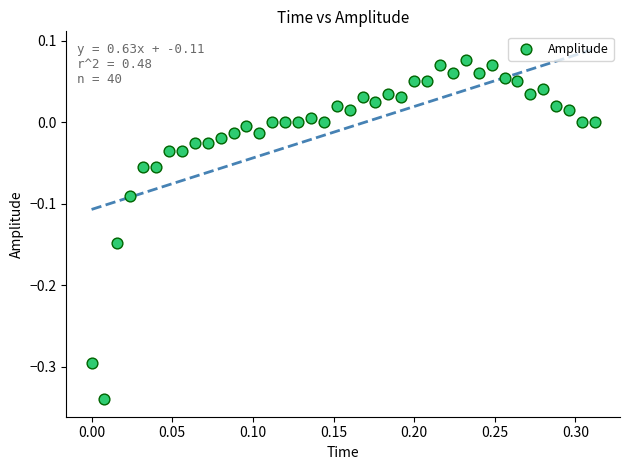

What is the range of Y values (max minus min)?

0.4